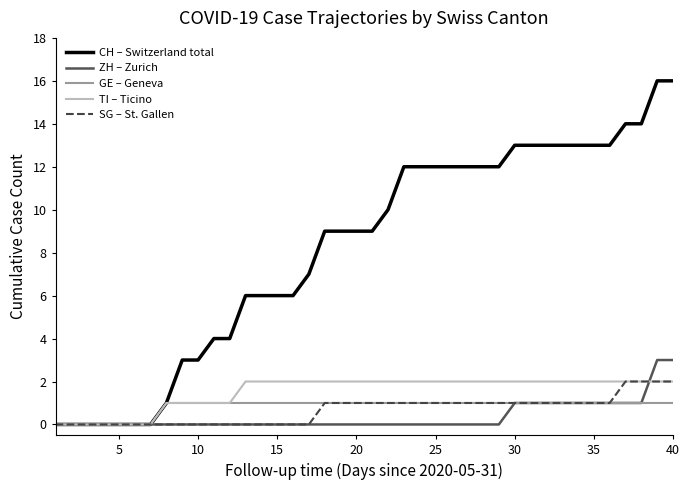

Which series has the largest total across all categories?

CH – Switzerland total